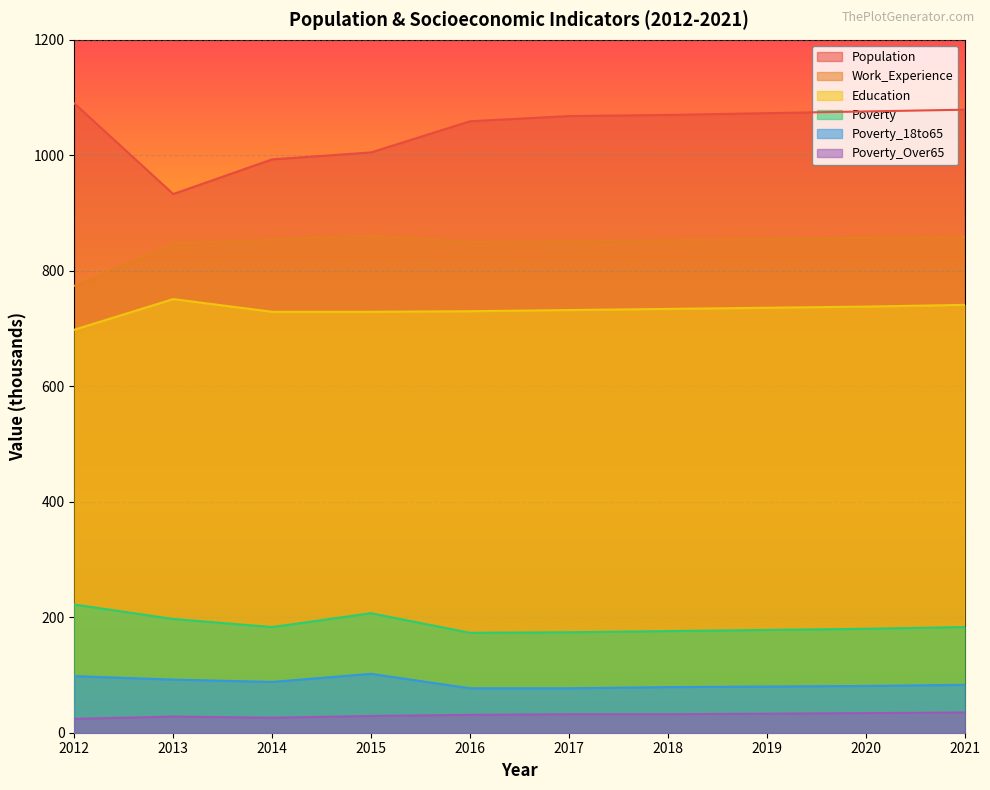

Which has a higher value, 2016 or 2013?

2016